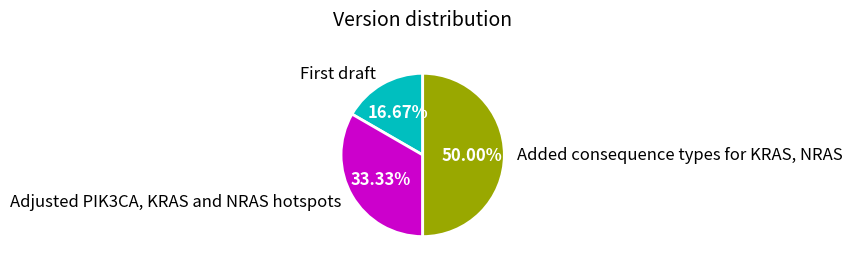

True or false: Added consequence types for KRAS, NRAS accounts for 60% of the total.

False